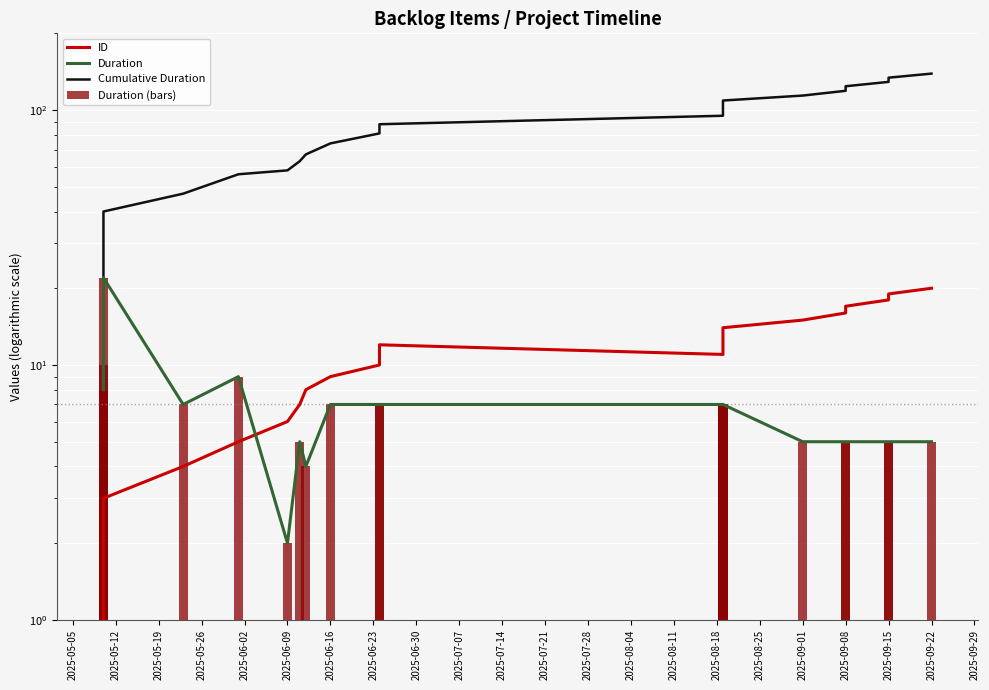

Which series has the largest total across all categories?

Cumulative Duration